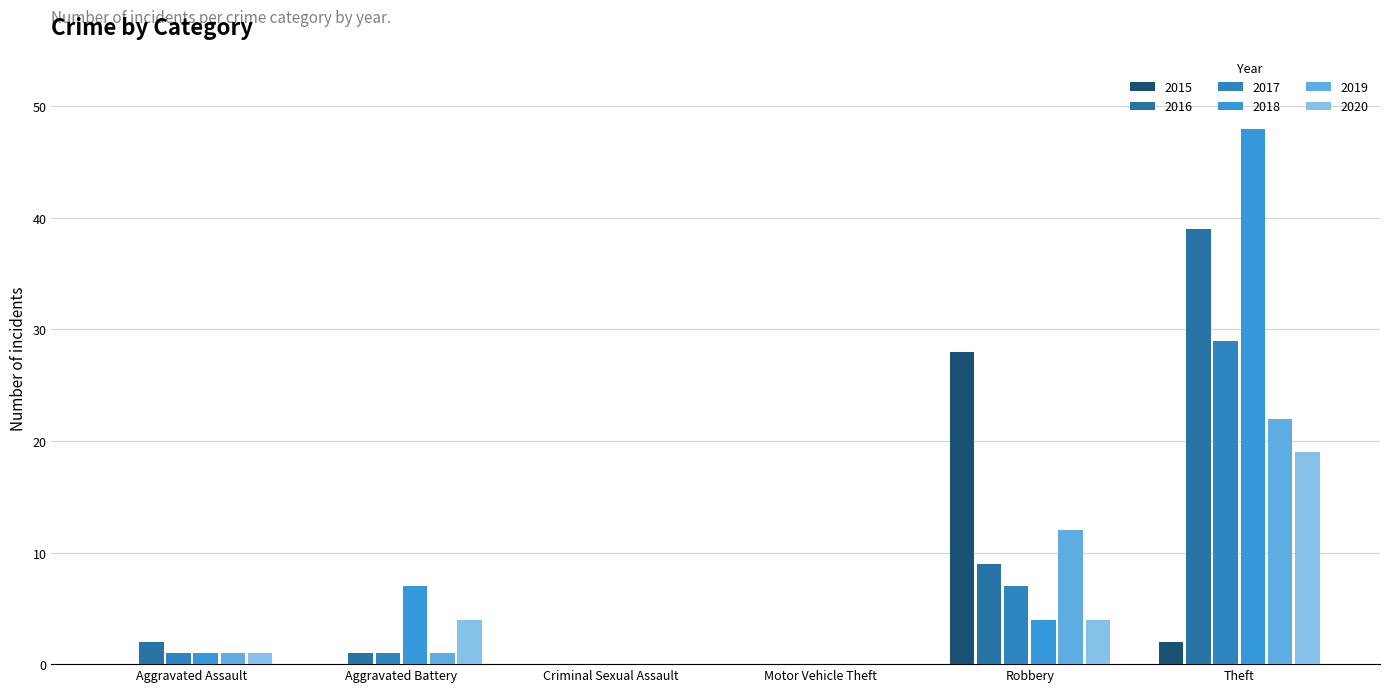

How many distinct data groups are displayed?

6